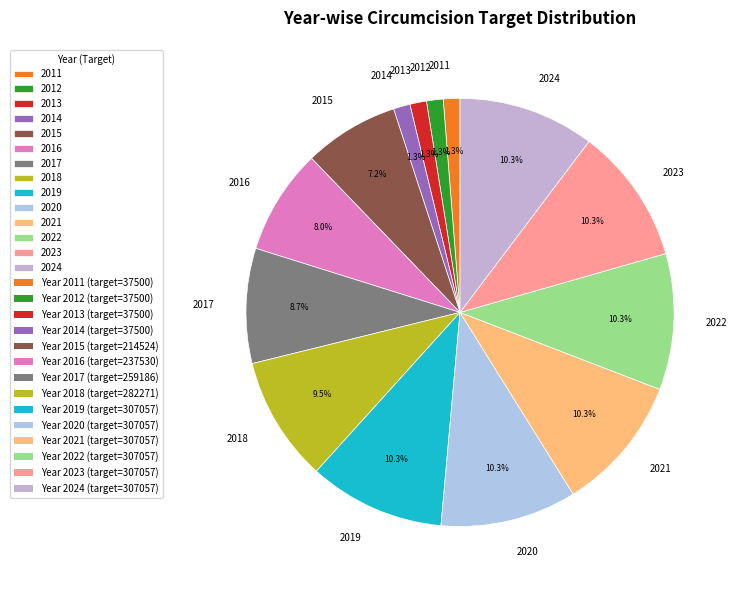

To the nearest percent, what portion does 2014 represent?

1%